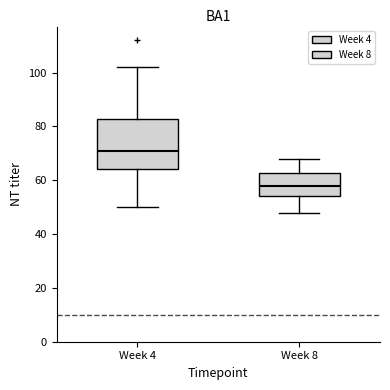

Where does the median line of the box for Week 4 sit on the y-axis? The values are not printed on the chart, so give them approximately, as read against the axis.

72